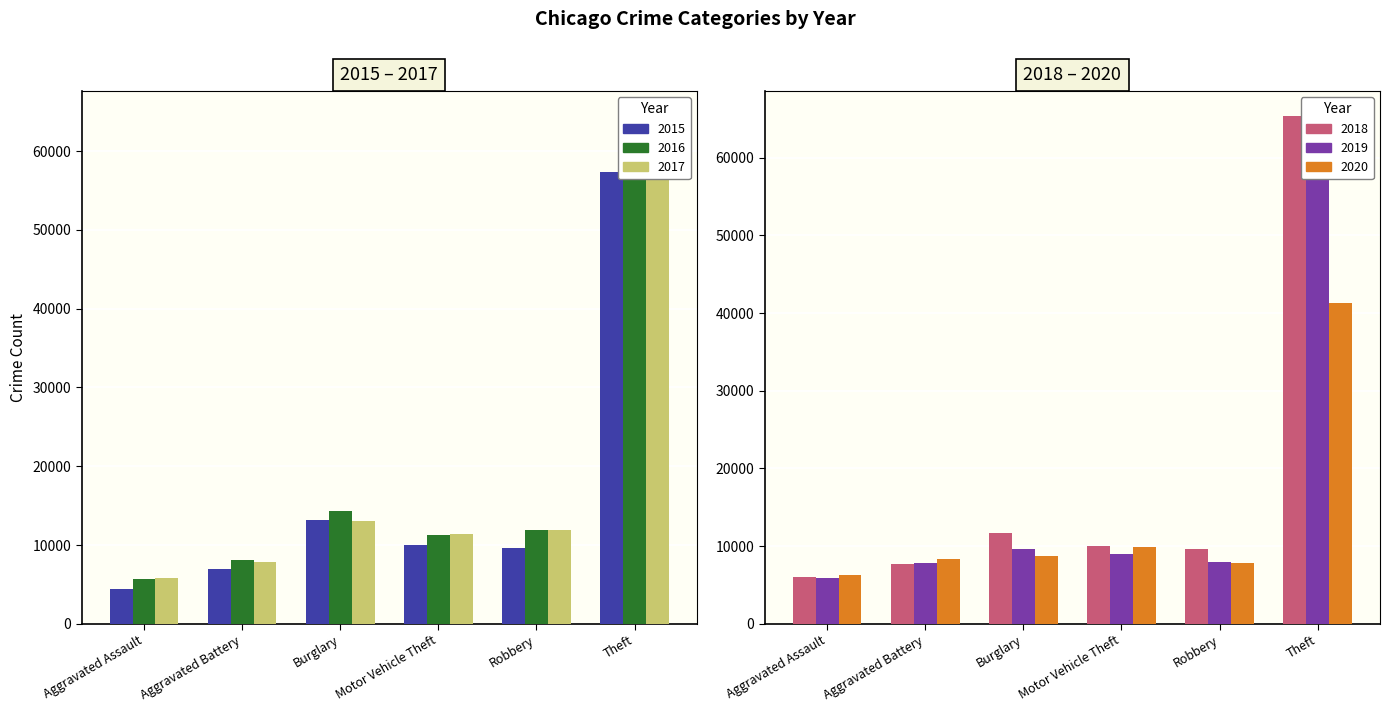

Is it true that 2017 equals 64381 at Theft?

True